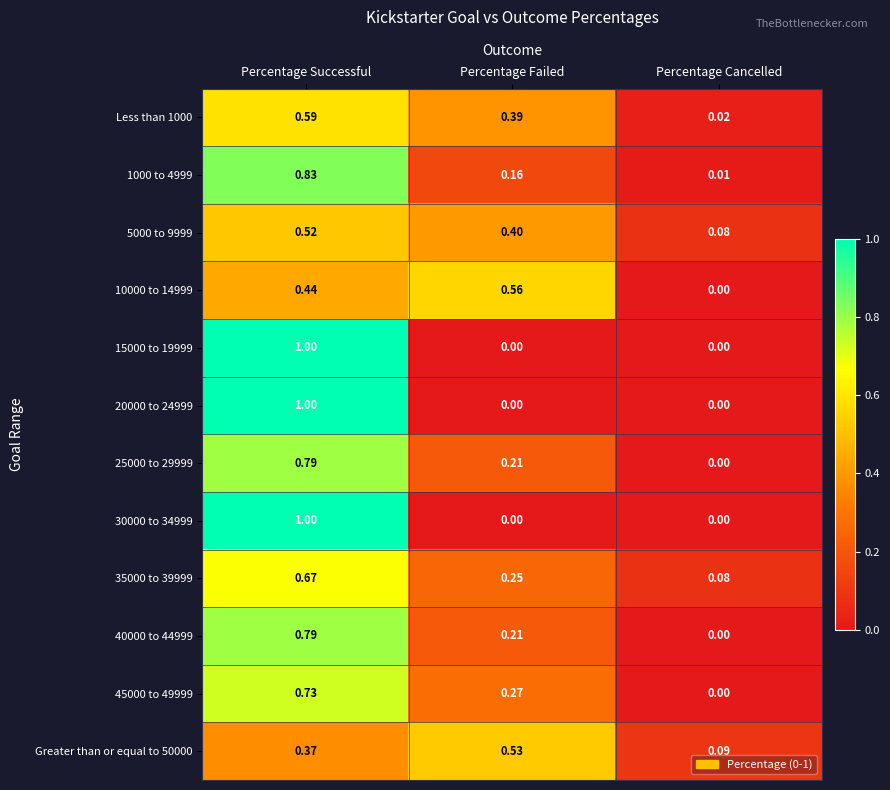

Which category has the highest value in the 35000 to 39999 series?

Percentage Successful